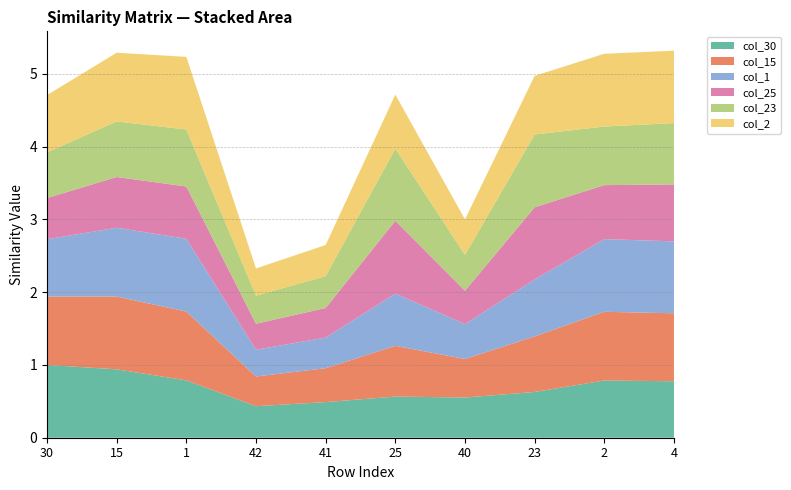

Reading left to right, list all the values displayed in this chart.

col_30: 1.0	0.9	0.8	0.4	0.5	0.6	0.6	0.6	0.8	0.8
col_15: 0.9	1.0	0.9	0.4	0.5	0.7	0.5	0.8	0.9	0.9
col_1: 0.8	0.9	1.0	0.4	0.4	0.7	0.5	0.8	1.0	1.0
col_25: 0.6	0.7	0.7	0.4	0.4	1.0	0.5	1.0	0.7	0.8
col_23: 0.6	0.8	0.8	0.4	0.4	1.0	0.5	1.0	0.8	0.8
col_2: 0.8	0.9	1.0	0.4	0.4	0.7	0.5	0.8	1.0	1.0